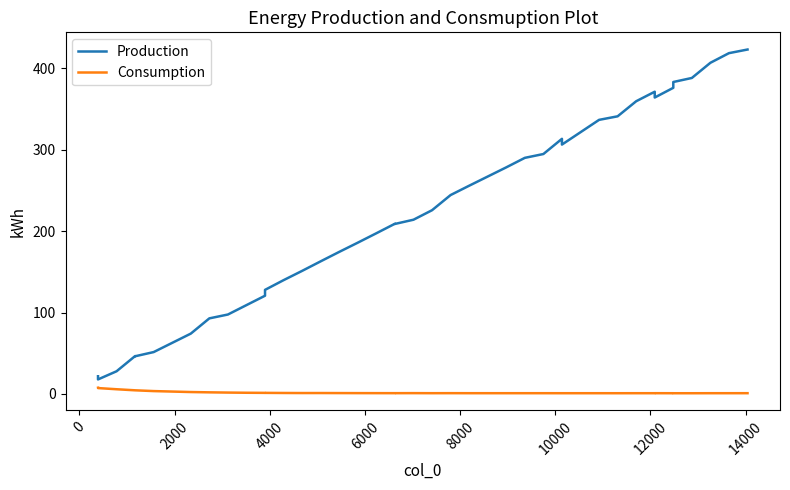

True or false: Production has more than 1 points higher than both neighbors.

True